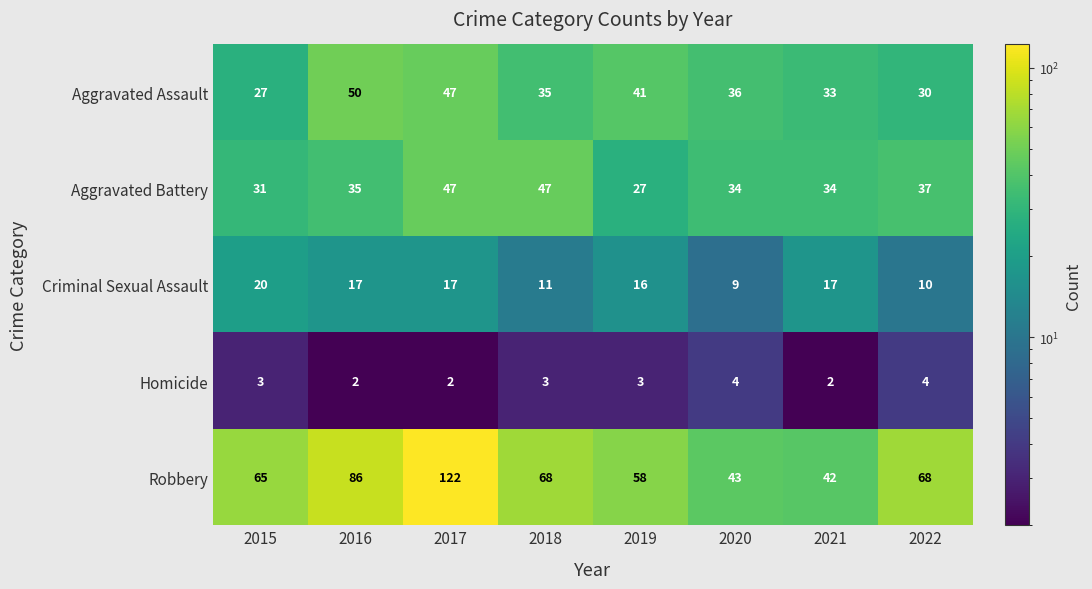

Rank the series by their maximum value, from lowest to highest.

Homicide, Criminal Sexual Assault, Aggravated Battery, Aggravated Assault, Robbery